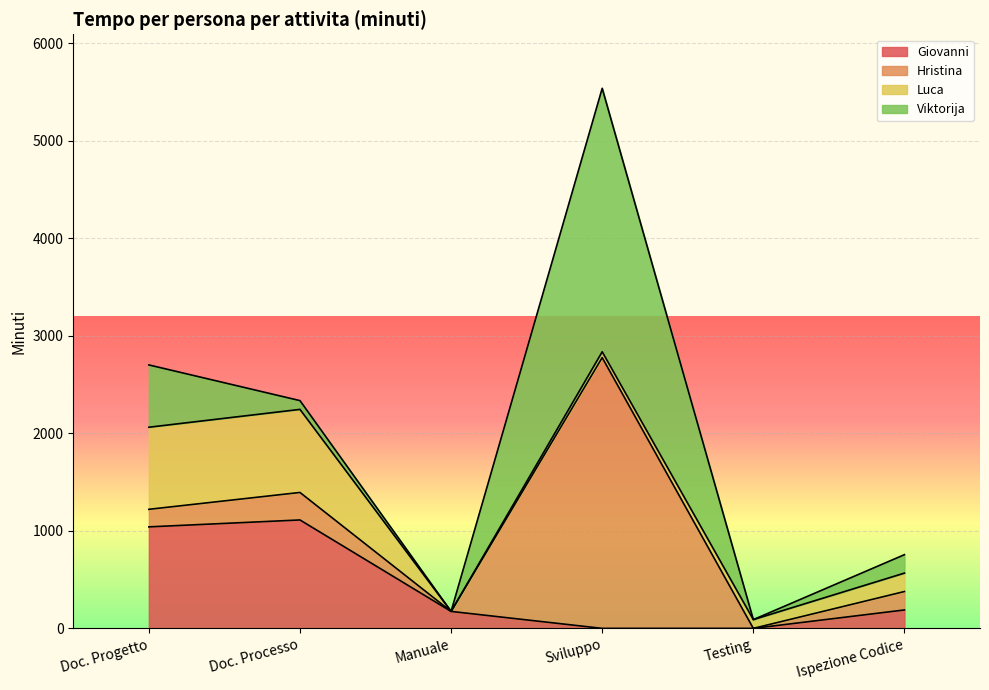

Reading left to right, extract all data points from this chart.

Giovanni: 1041	1112	174	0	0	189
Hristina: 180	282	0	2777	0	189
Luca: 842	852	0	60	90	189
Viktorija: 639	90	0	2702	0	189